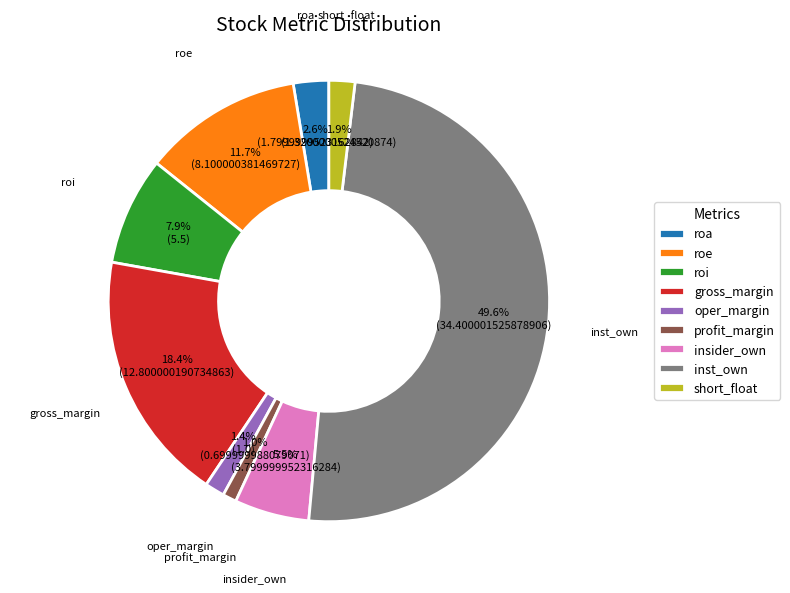

Does gross_margin represent more than half of the total?

No